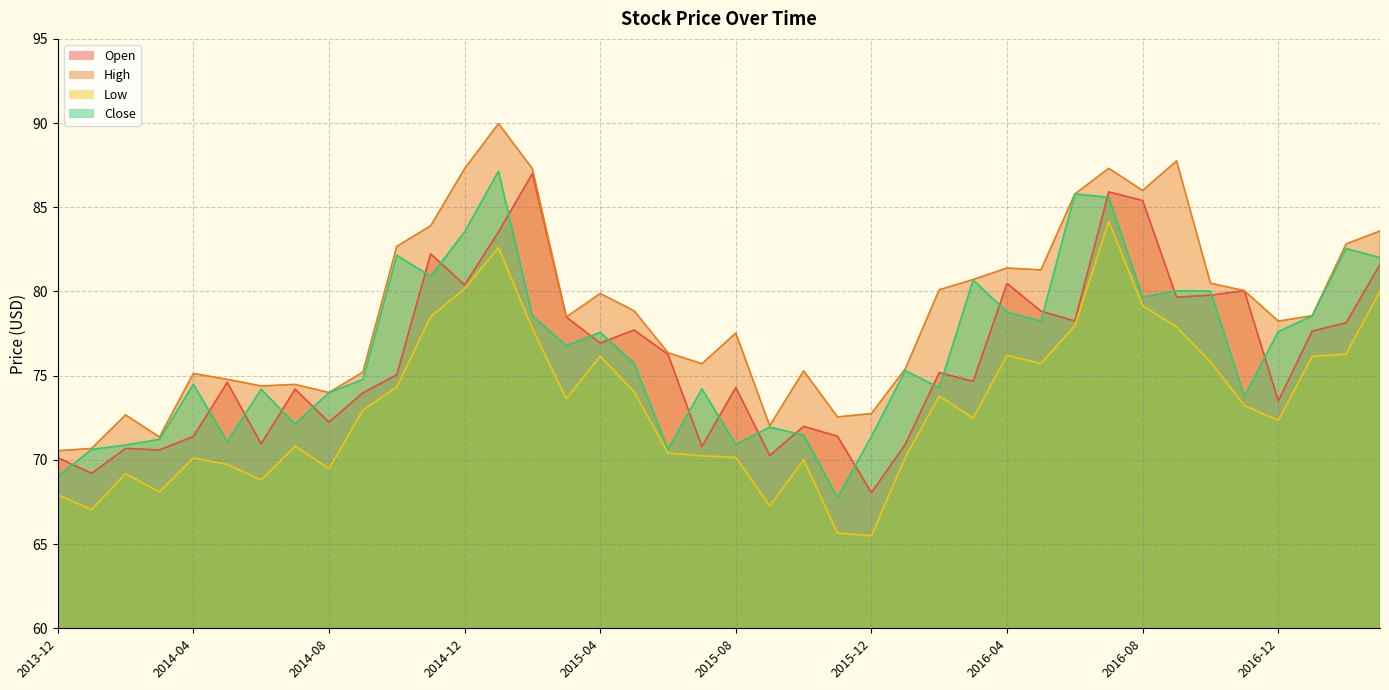

Which category has the lowest value across all series?

2015-12